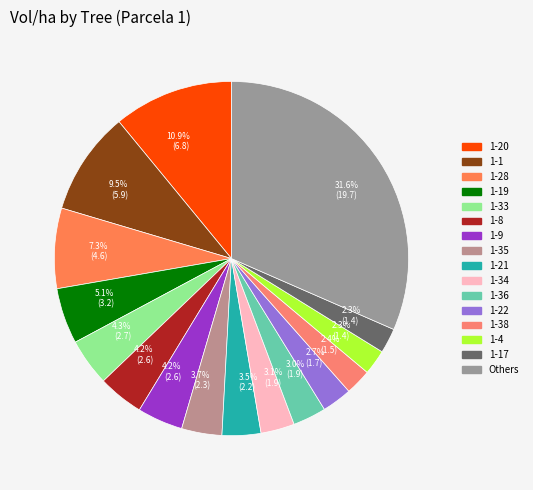

Count the number of slices in the pie.

16